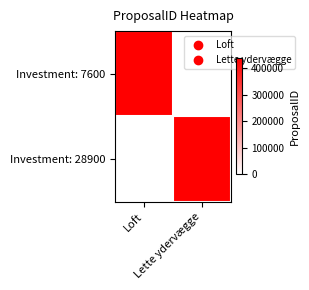

List the series in order of their overall mean, highest first.

Investment: 7600, Investment: 28900